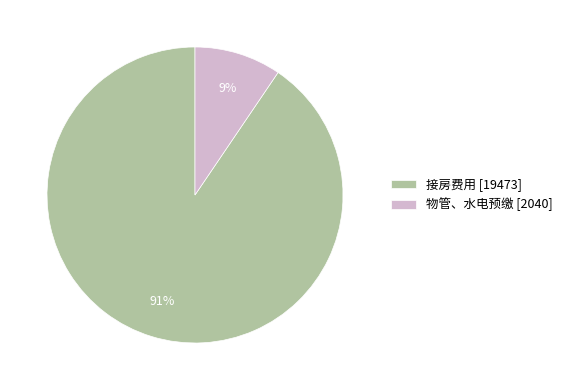

How many segments does this pie chart have?

2